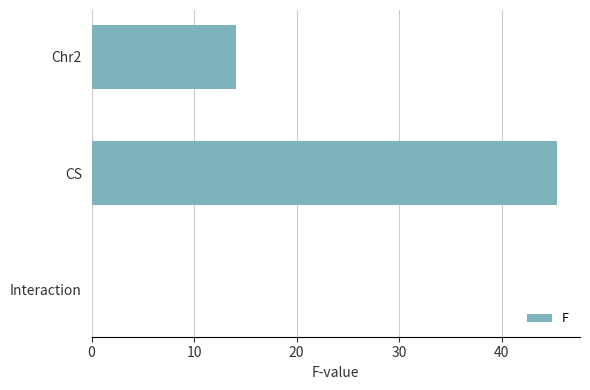

The chart shows a value of 45.4 at CS. True or false?

True